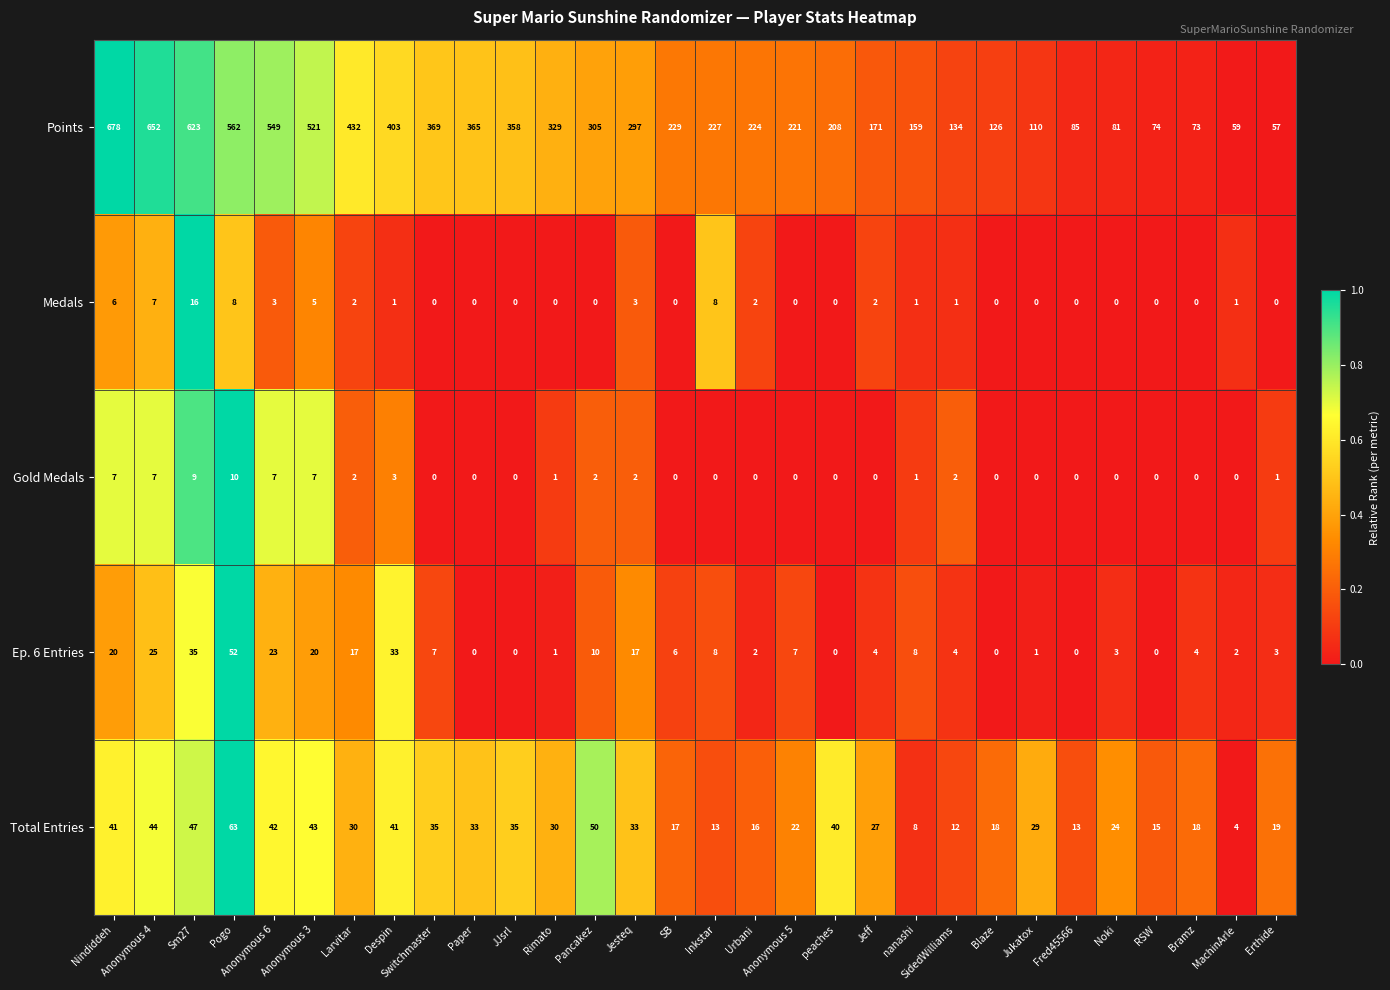

The value of Points at Despin is 403. True or false?

True